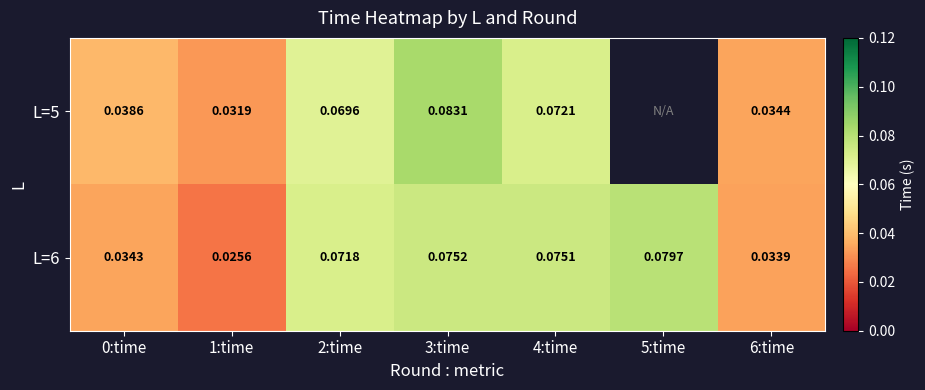

Is the value of L=5 at 1:time greater than the value of L=6 at 5:time?

No